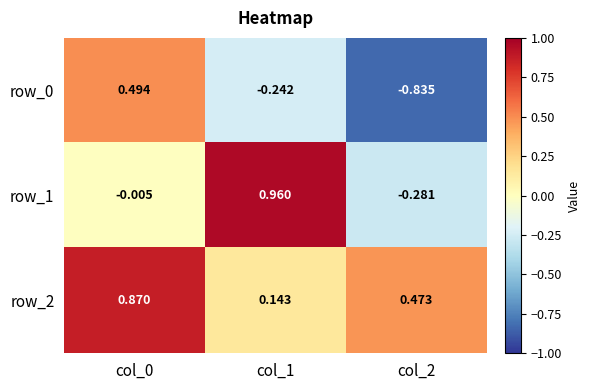

How many data points does each series have?

3